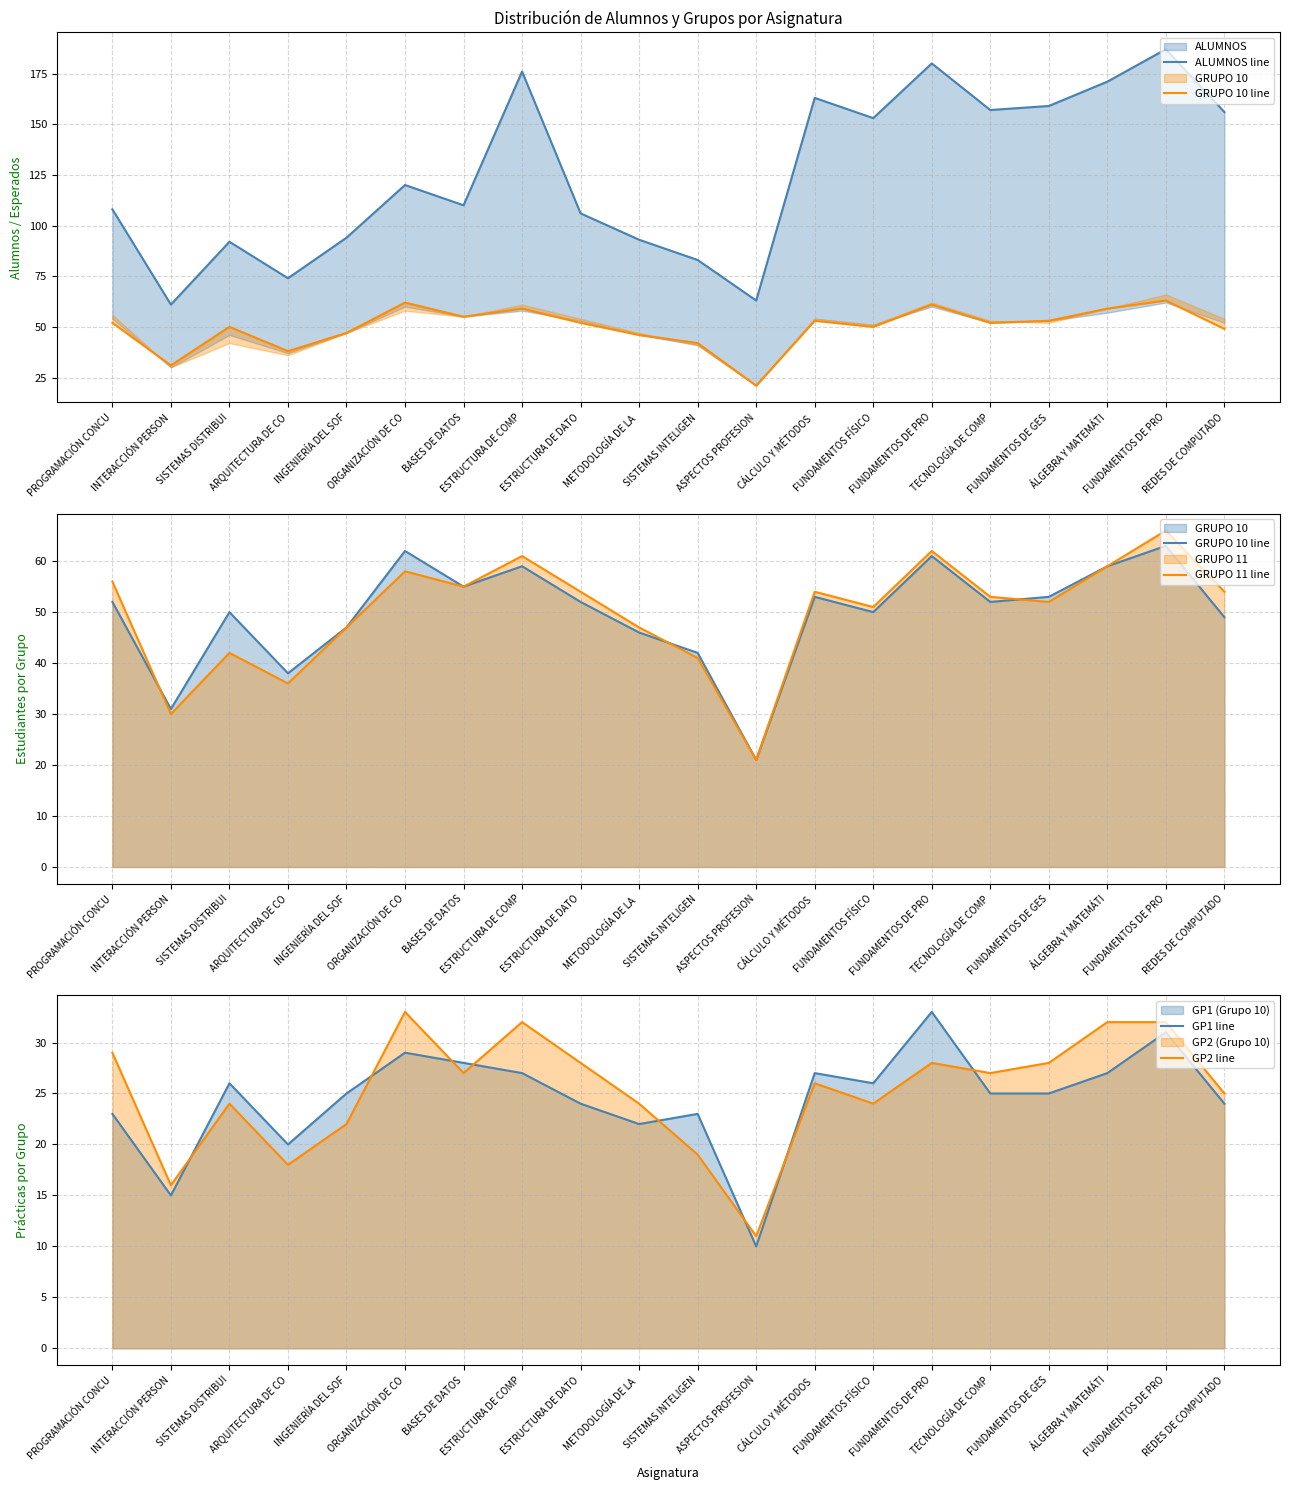

Which series ends up on top after the final intersection of GRUPO 11 line and GRUPO 10 line?

GRUPO 10 line